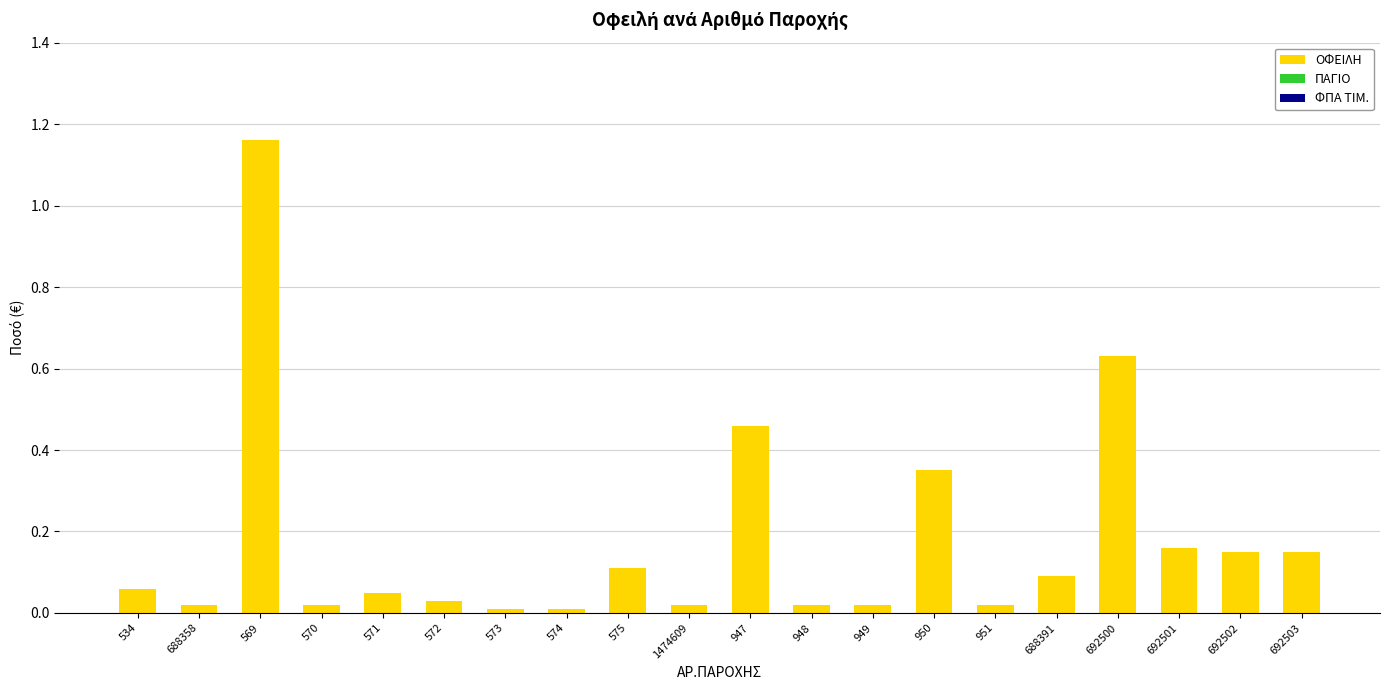

Is it true that the value at 575 is 0.1?

True